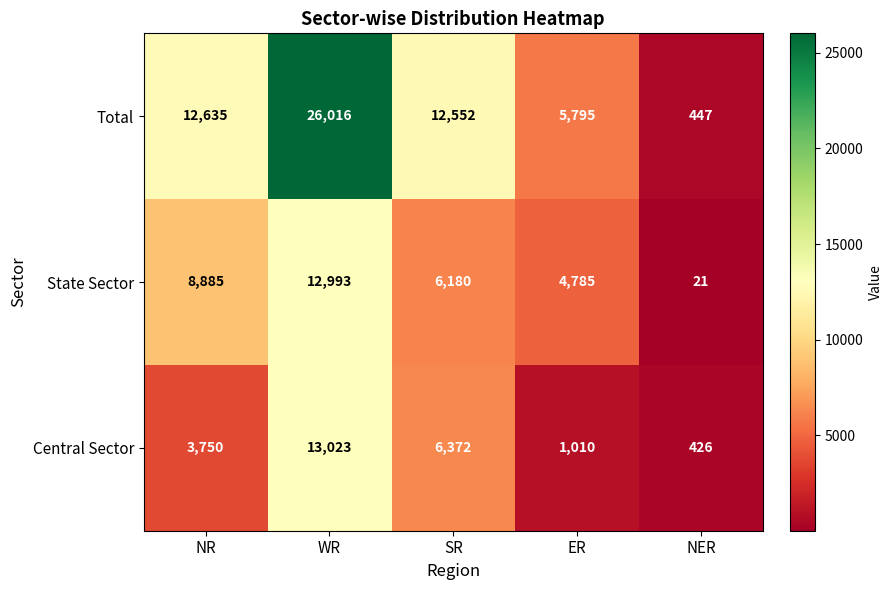

Reading right to left, extract all data points from this chart.

Total: NER=447	ER=5795	SR=12552	WR=26016	NR=12635
State Sector: NER=21	ER=4785	SR=6180	WR=12993	NR=8885
Central Sector: NER=426	ER=1010	SR=6372	WR=13023	NR=3750